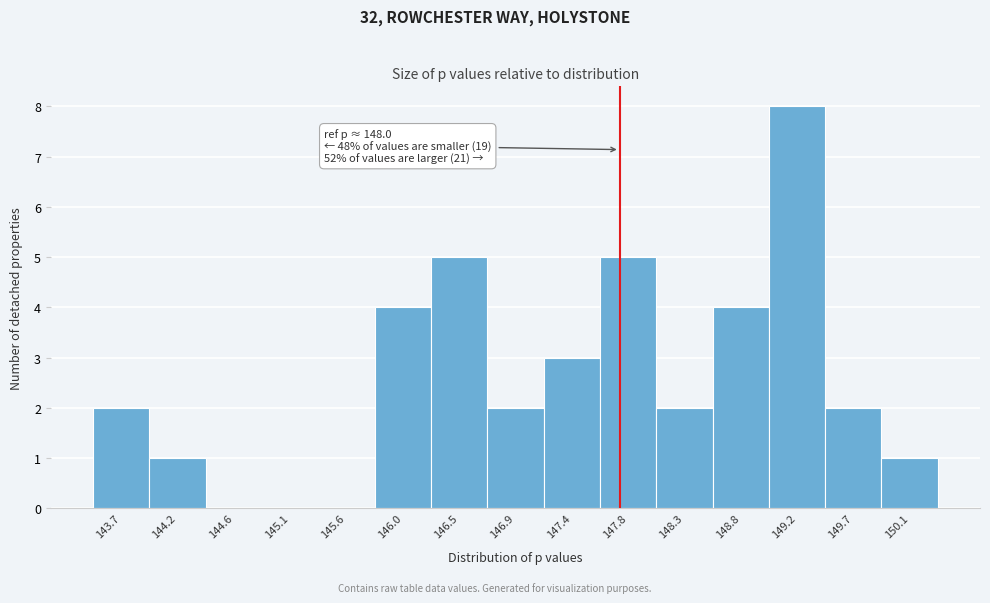

Reading right to left, transcribe all the data shown in this chart.

150.1=1	149.7=2	149.2=8	148.8=4	148.3=2	147.8=5	147.4=3	146.9=2	146.5=5	146.0=4	145.6=0	145.1=0	144.6=0	144.2=1	143.7=2